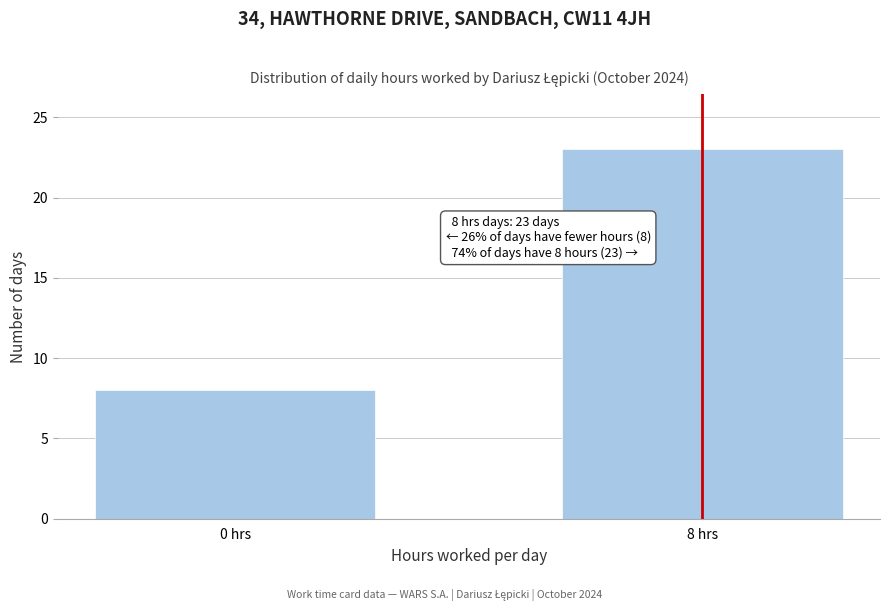

Reading left to right, transcribe all the data shown in this chart.

8	23